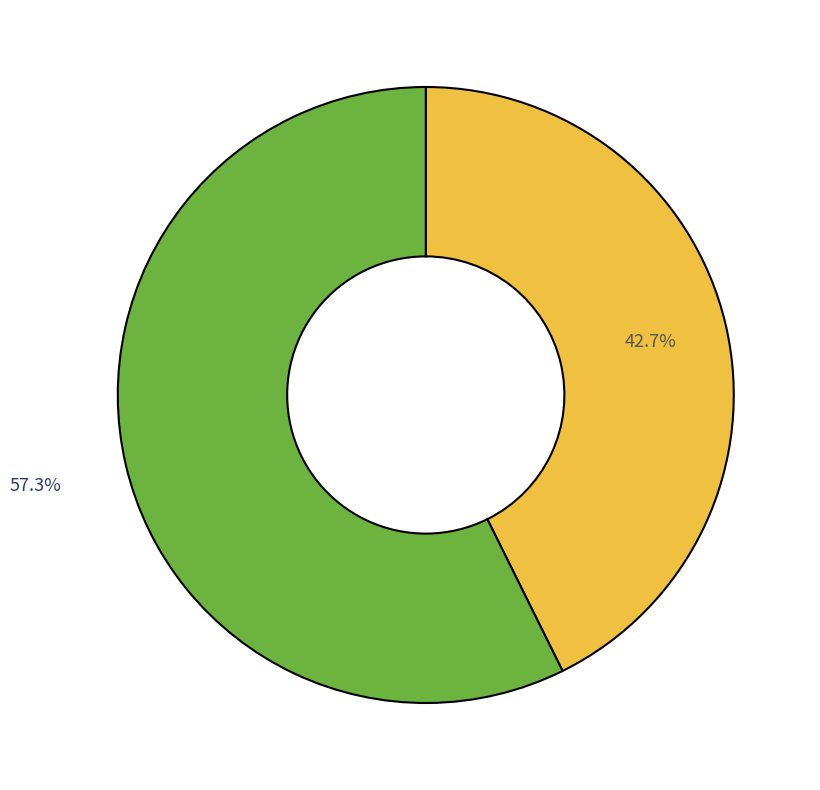

How many segments does this pie chart have?

2